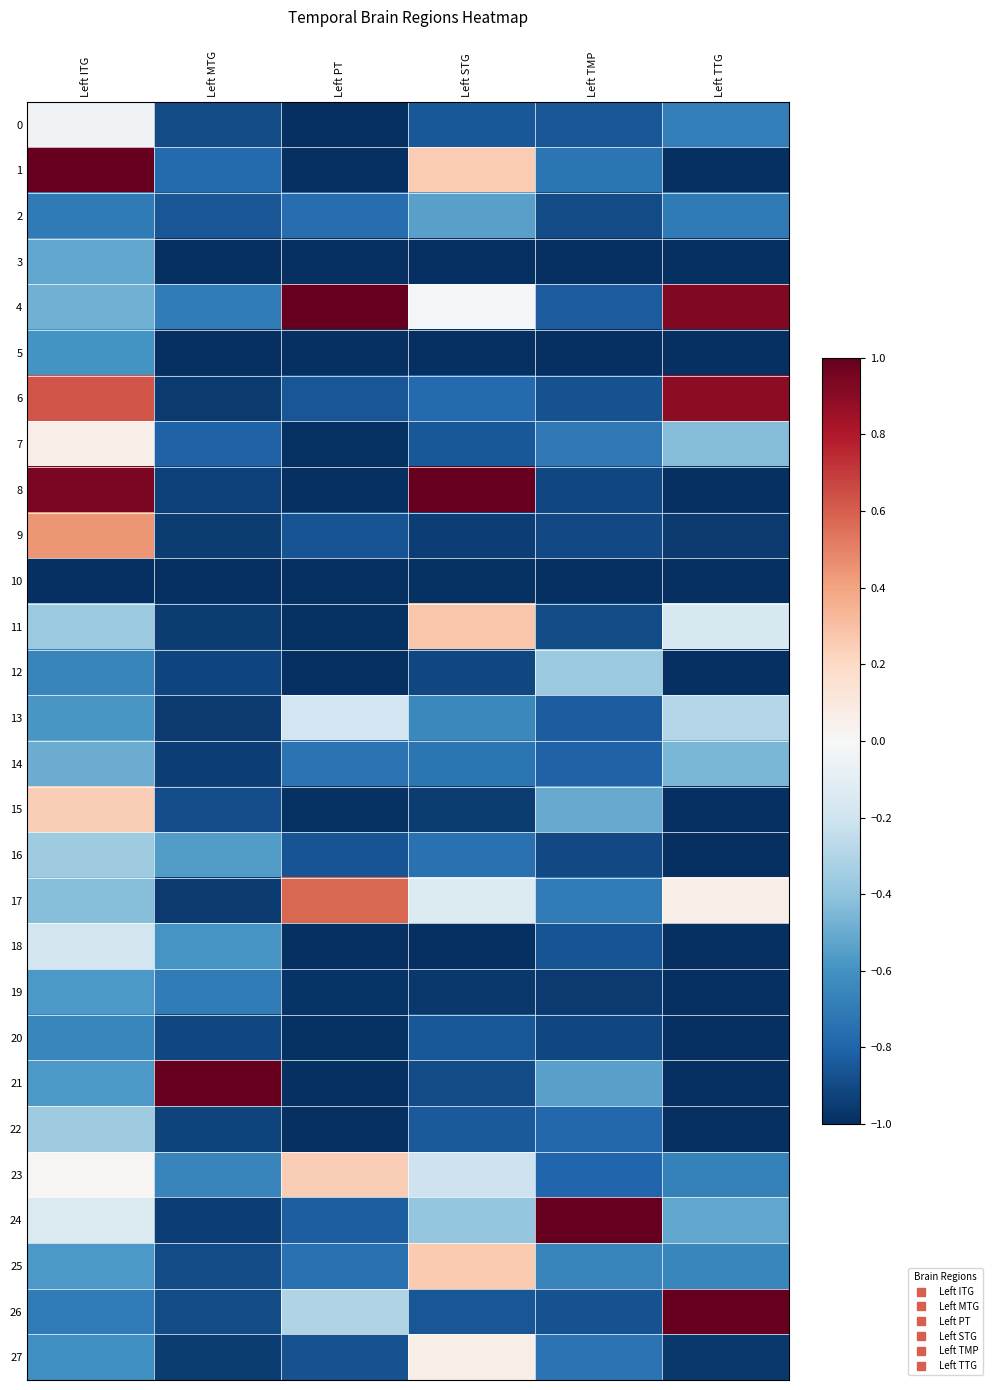

Which series has the widest spread of values?

1